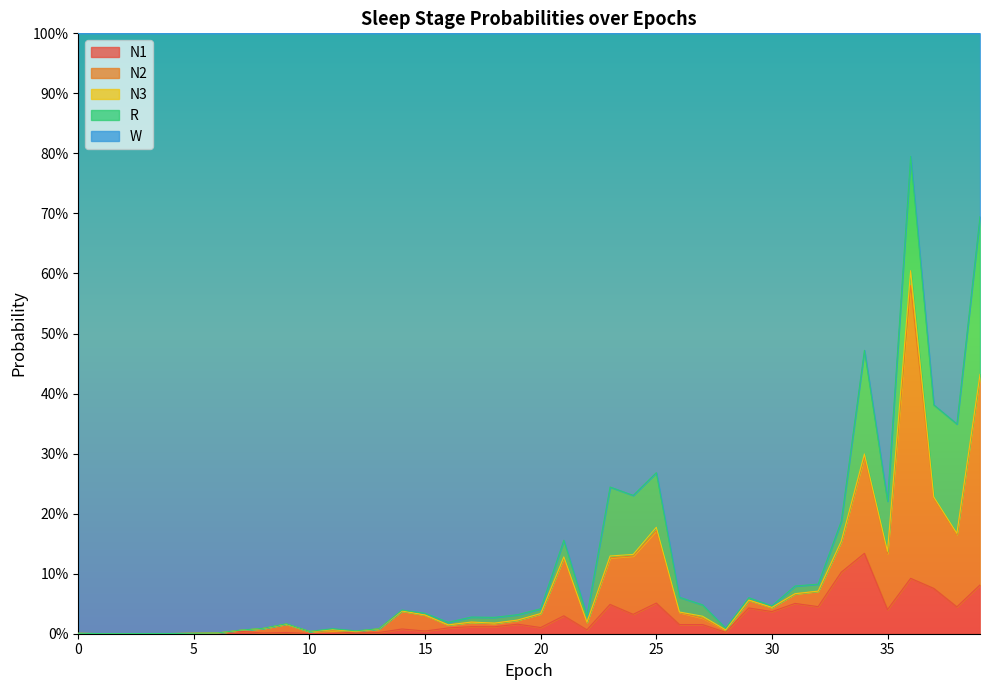

True or false: W has more than 1 interior local peaks.

True